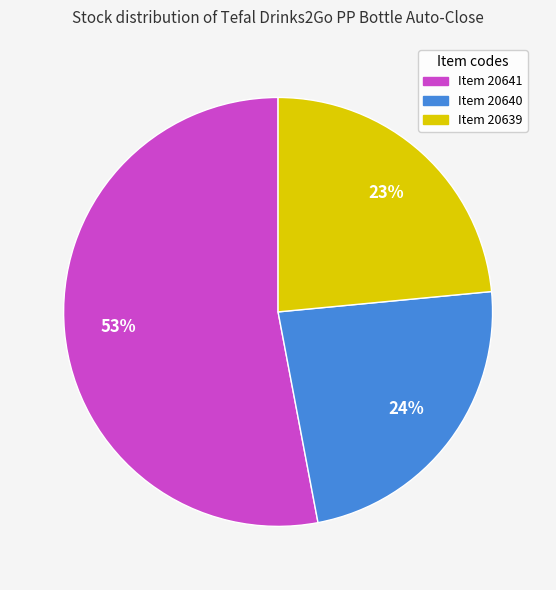

How many segments does this pie chart have?

3